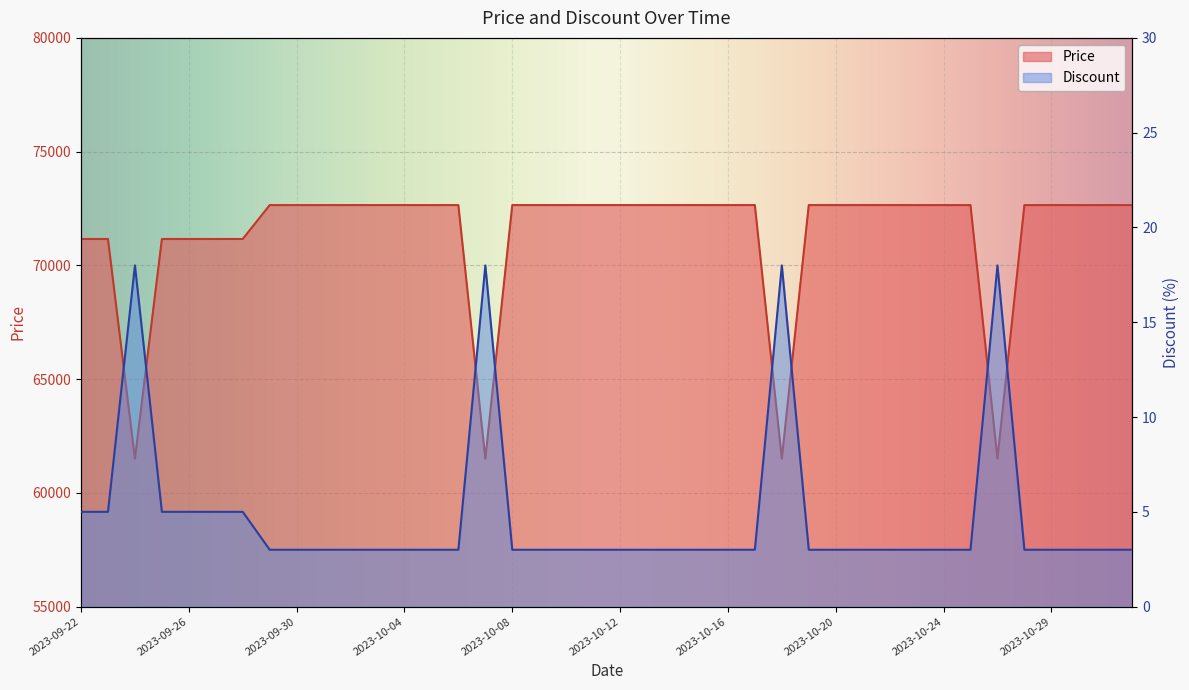

The Discount series shows 3 at 2023-09-29. True or false?

True